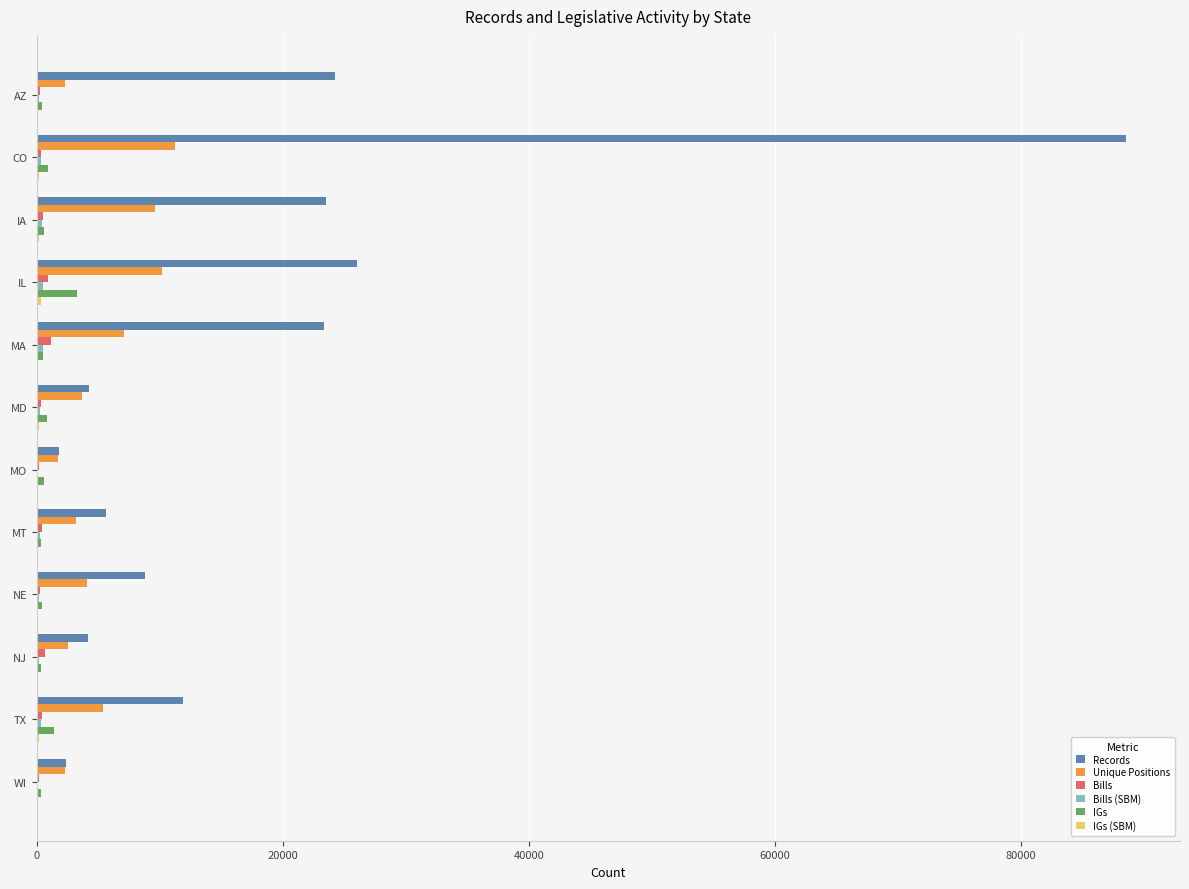

At which category is the sum across all series the highest?

CO